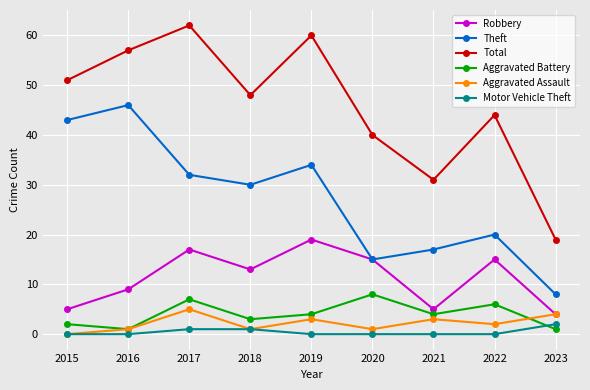

Reading left to right, what are all the values shown in this chart?

Robbery: 2015=5	2016=9	2017=17	2018=13	2019=19	2020=15	2021=5	2022=15	2023=4
Theft: 2015=43	2016=46	2017=32	2018=30	2019=34	2020=15	2021=17	2022=20	2023=8
Total: 2015=51	2016=57	2017=62	2018=48	2019=60	2020=40	2021=31	2022=44	2023=19
Aggravated Battery: 2015=2	2016=1	2017=7	2018=3	2019=4	2020=8	2021=4	2022=6	2023=1
Aggravated Assault: 2015=0	2016=1	2017=5	2018=1	2019=3	2020=1	2021=3	2022=2	2023=4
Motor Vehicle Theft: 2015=0	2016=0	2017=1	2018=1	2019=0	2020=0	2021=0	2022=0	2023=2